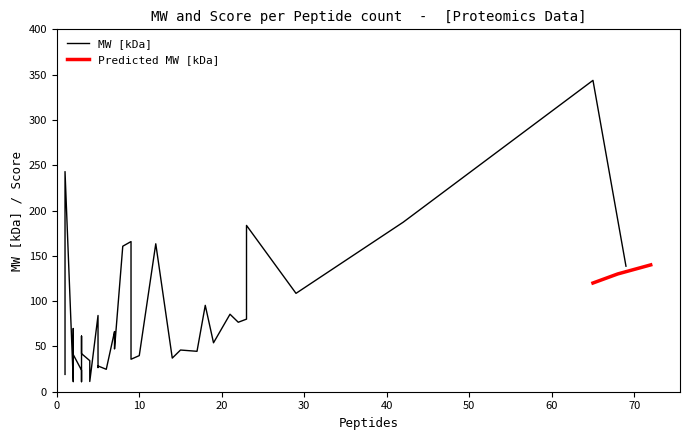

What is the minimum value for Predicted MW [kDa]?

120